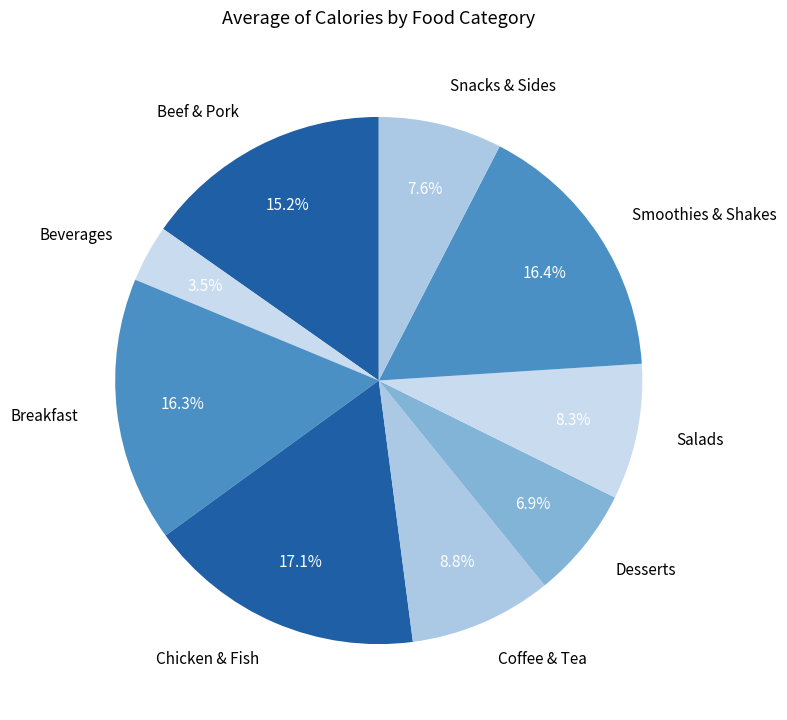

True or false: Chicken & Fish accounts for 17% of the total.

True